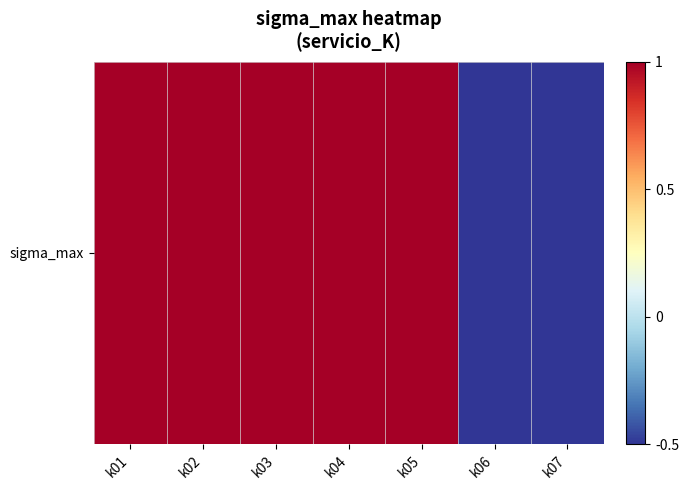

The chart shows a value of -0.5 at k06. True or false?

True